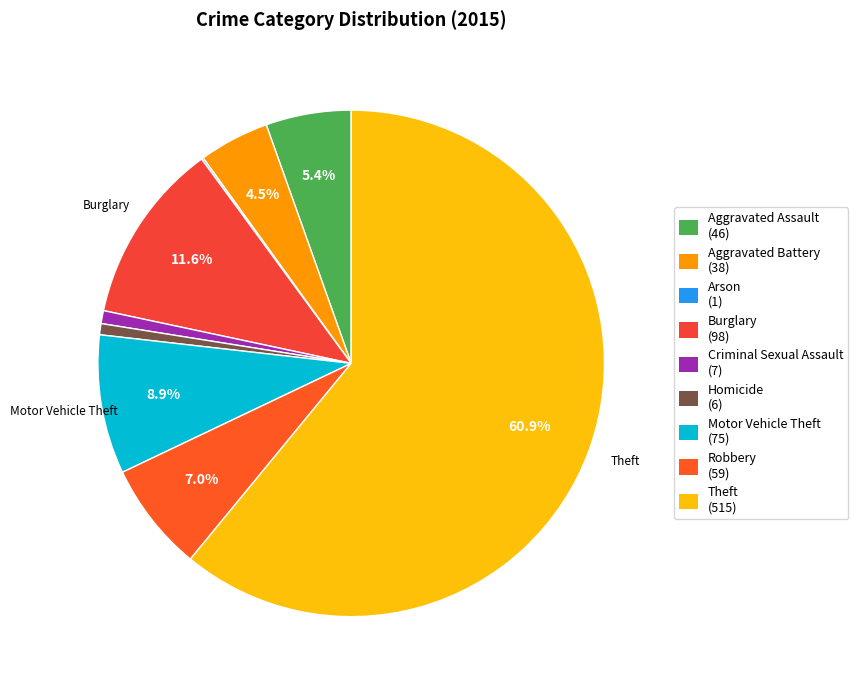

What percentage is NOT represented by Aggravated Assault?

94.6%